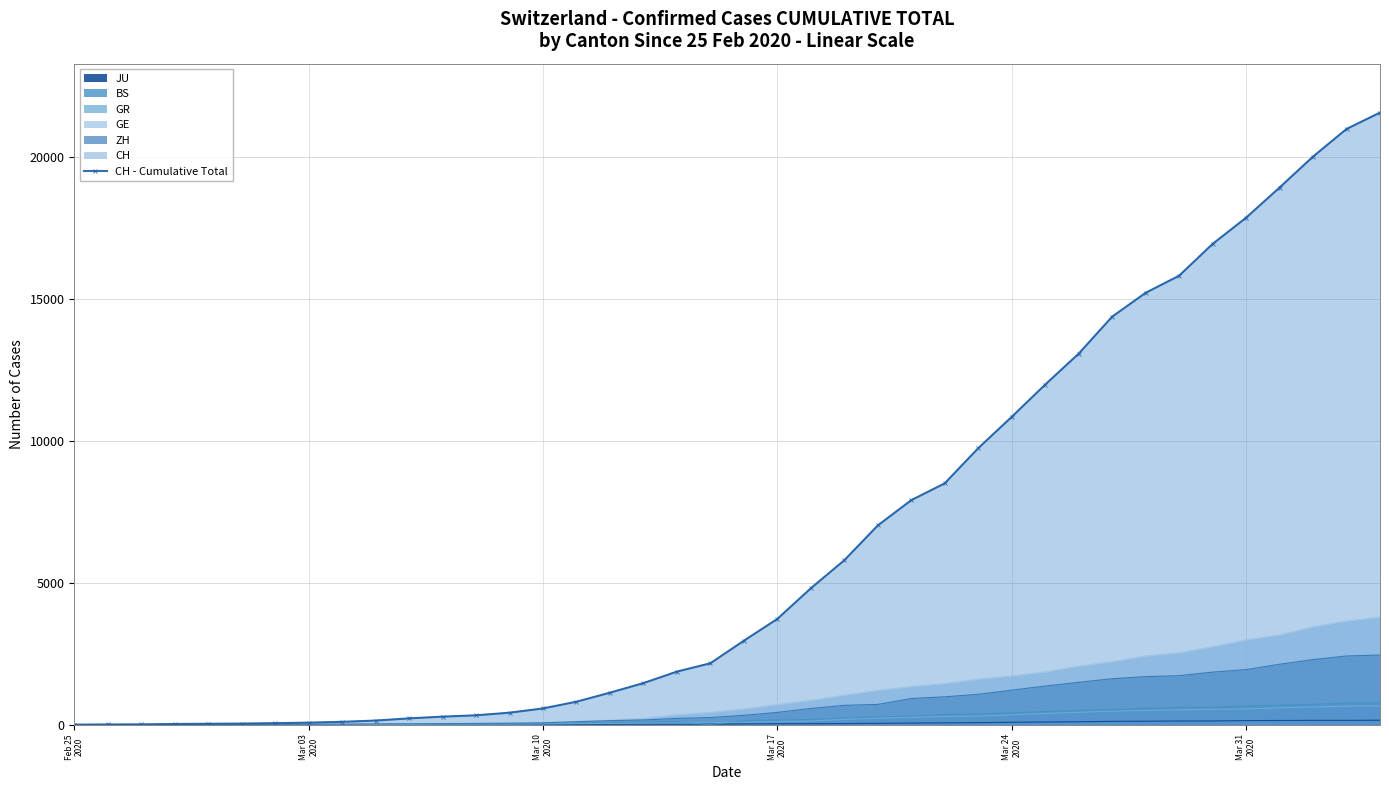

Where does the data first go above 2954?

Mar 17 2020